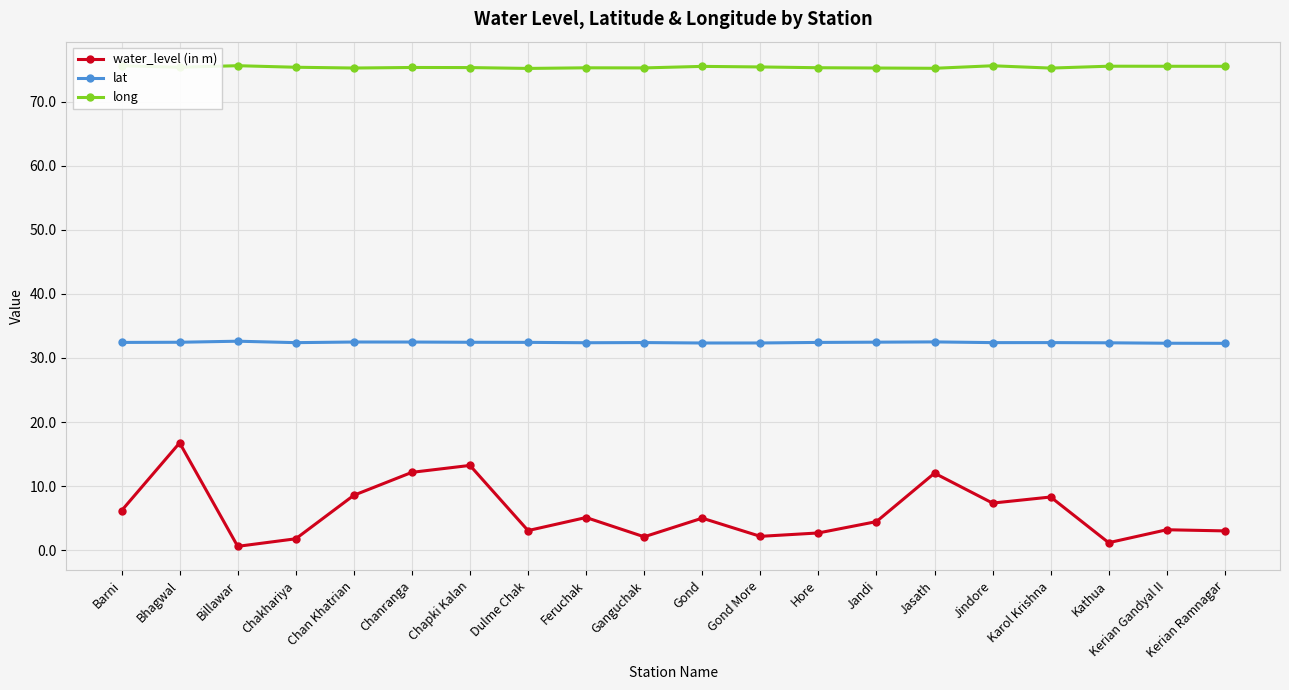

Is the value of lat at Gond More greater than the value of long at Dulme Chak?

No